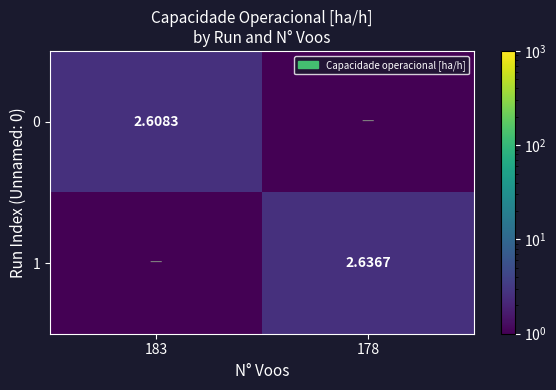

At which category does the chart reach its peak across all series?

178